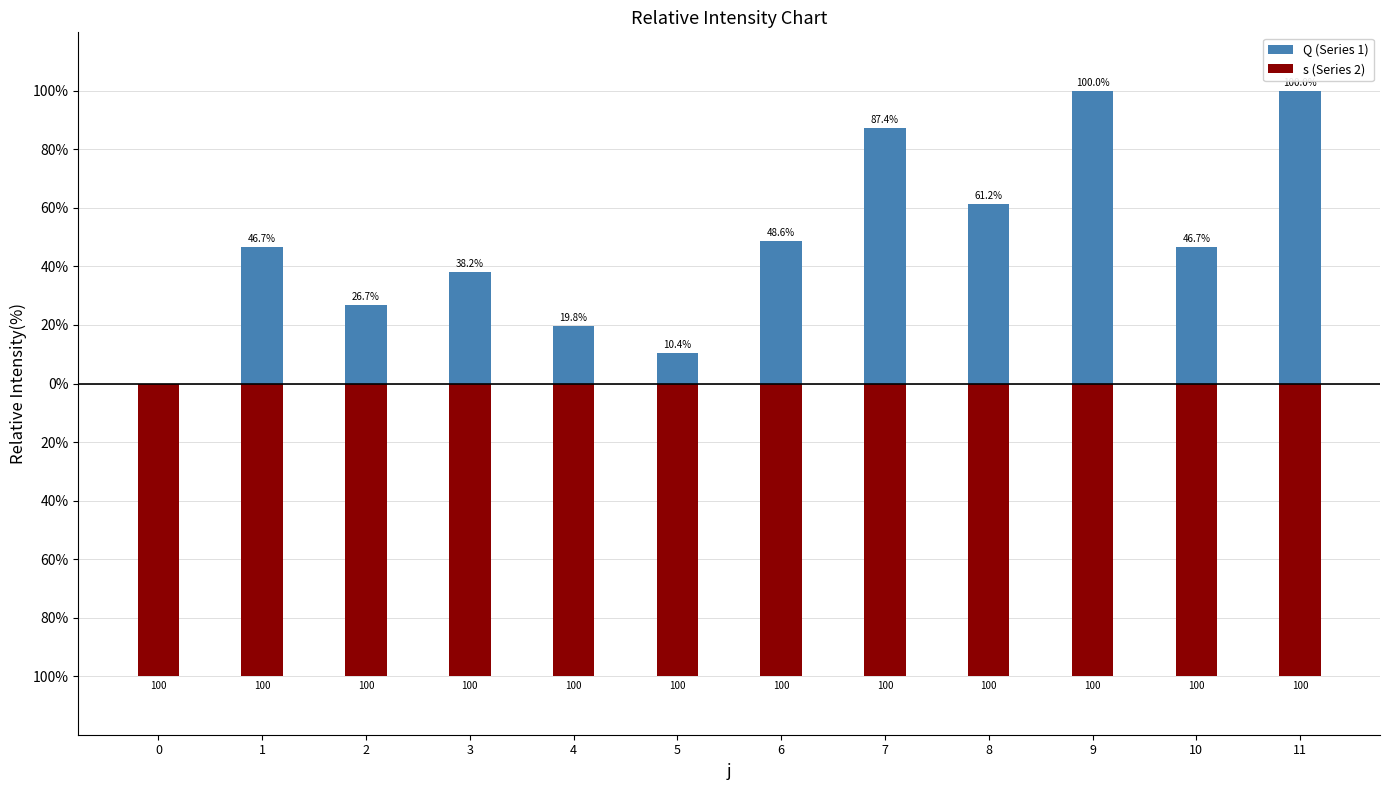

Is it true that Q (Series 1) equals 64.7 at 0?

False